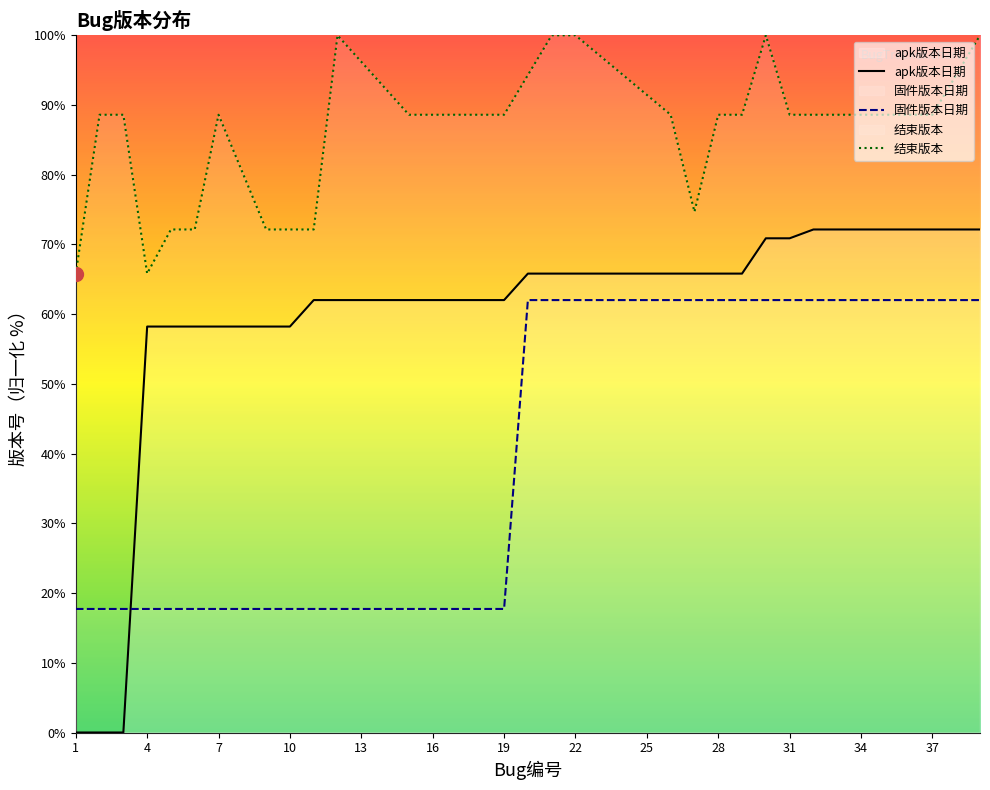

What is the total value across all series at 4?

141.8